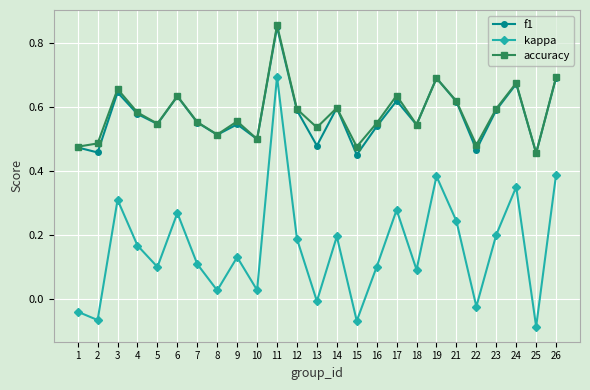

True or false: kappa and f1 intersect in this chart.

False